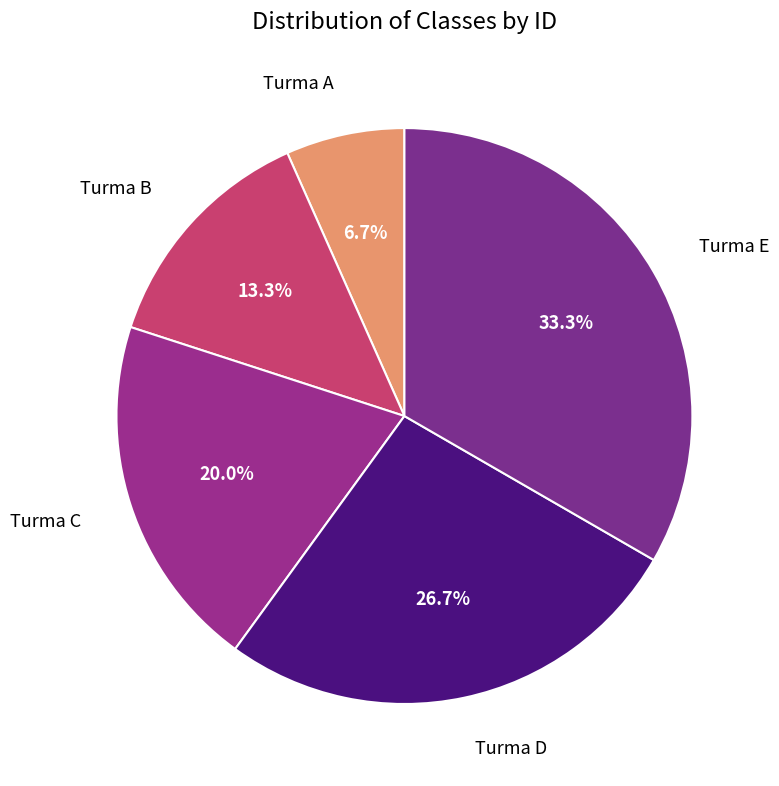

How many segments does this pie chart have?

5